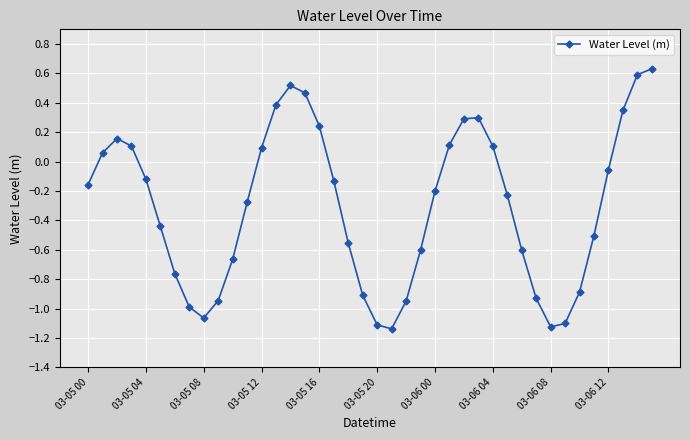

How many data points are above 0?

15